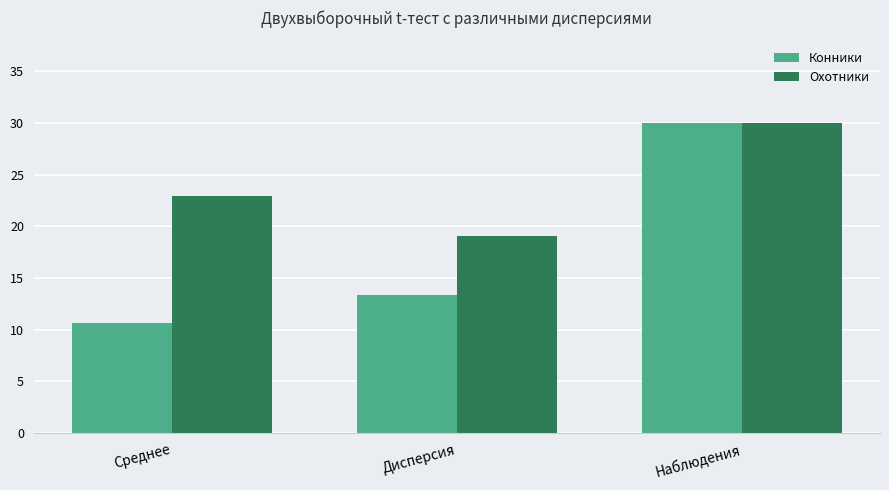

Read the Охотники value at Наблюдения.

30.0